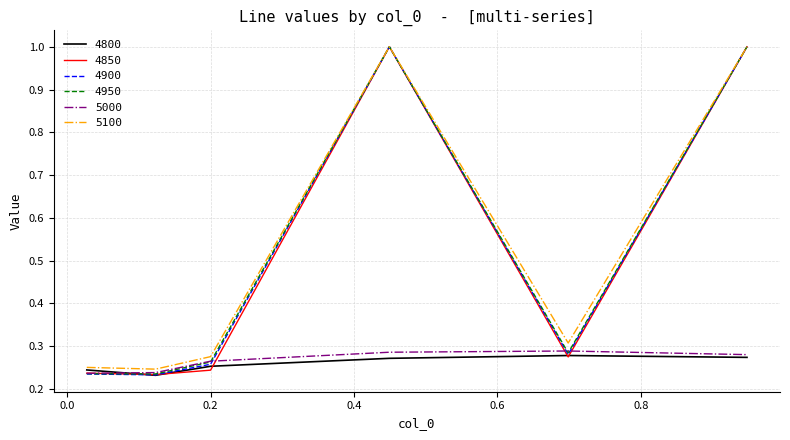

What is the highest value of the 5100 series?

1.0